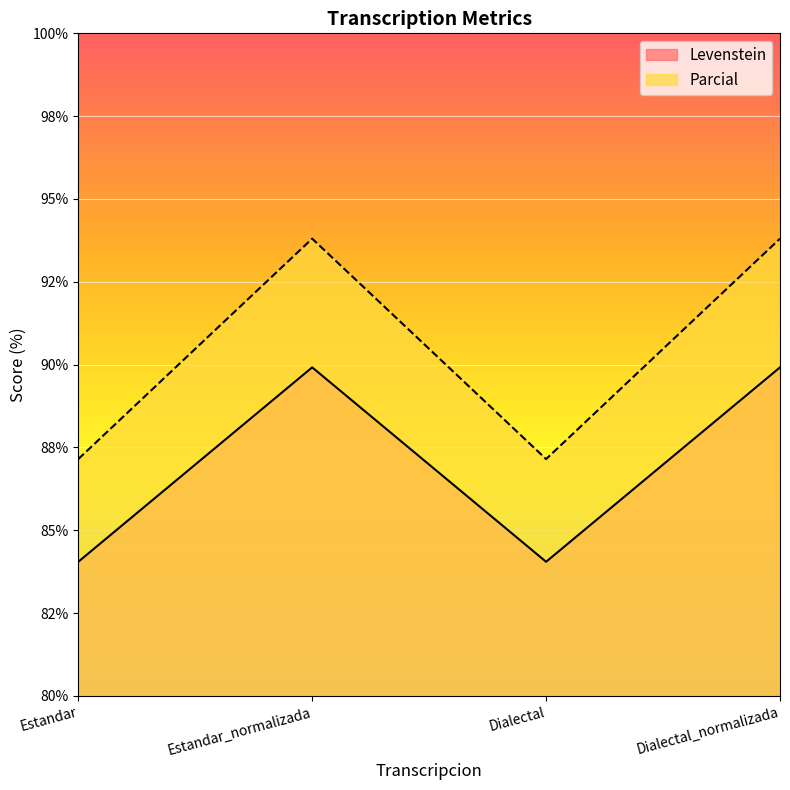

What is the label of the 3rd point from the left?

Dialectal